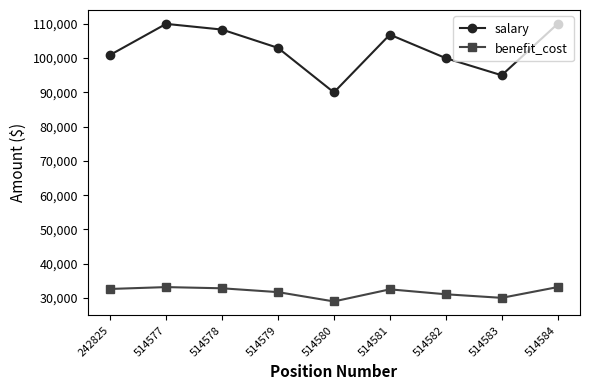

Is the value of salary at 514577 greater than the value of benefit_cost at 514577?

Yes